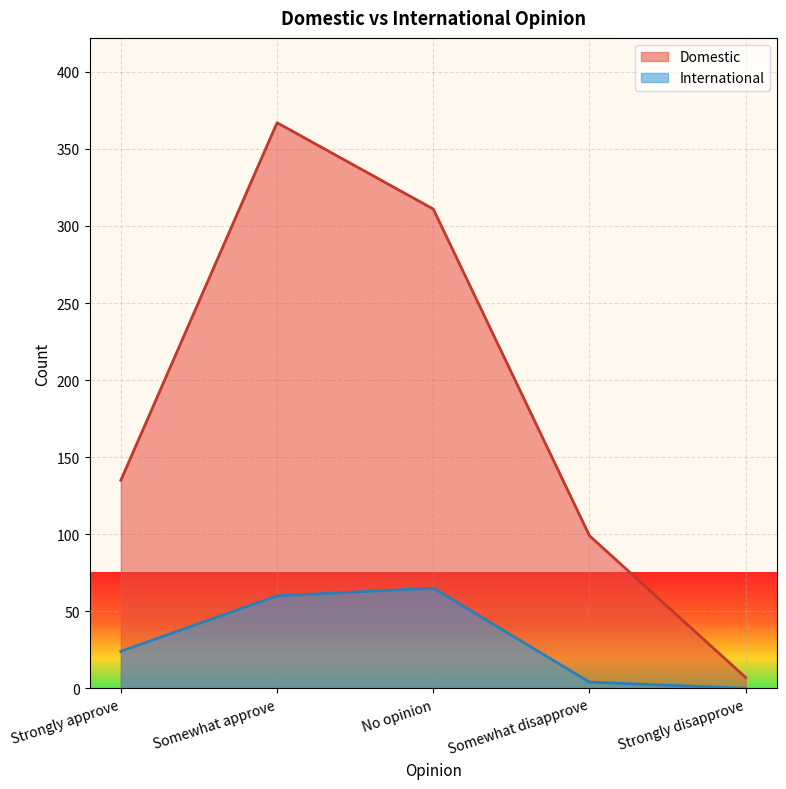

What is the approximate value of International at Somewhat approve?

60